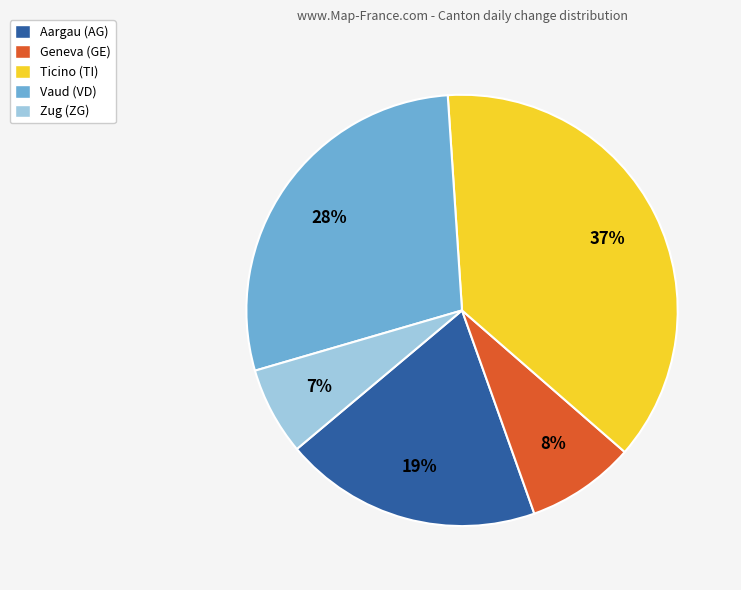

Combined, do Zug (ZG) and Ticino (TI) account for over 50%?

No